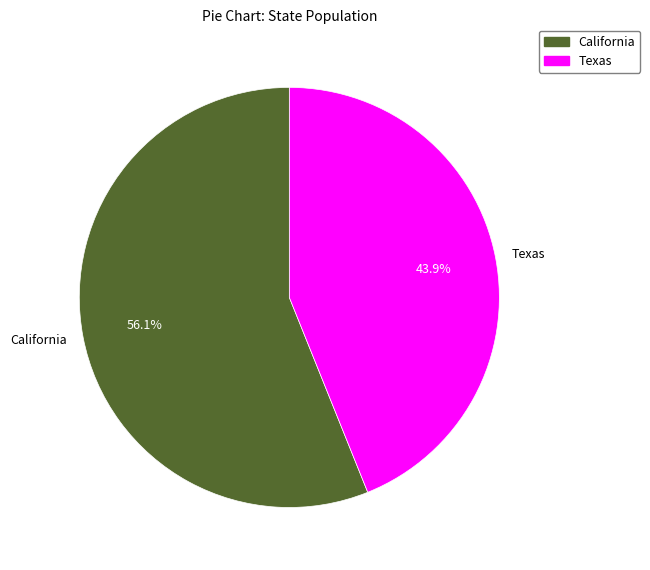

Is it true that Texas is 59% of the pie?

False